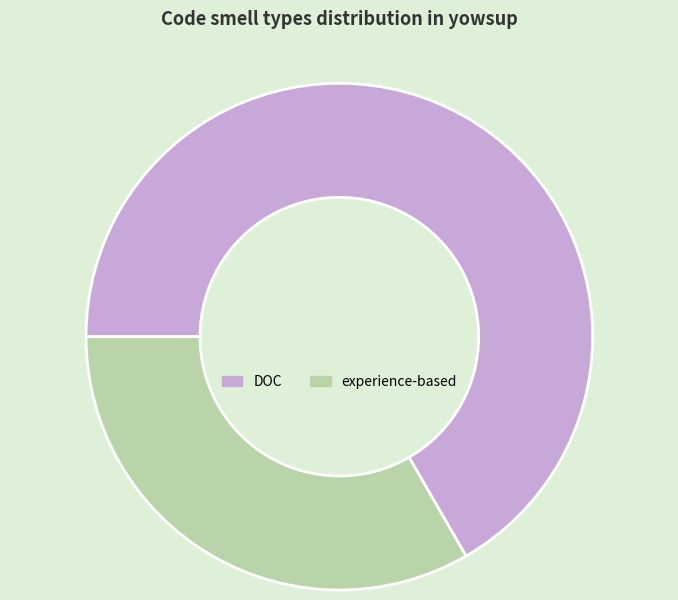

Do experience-based and DOC together represent more than half of the pie?

Yes